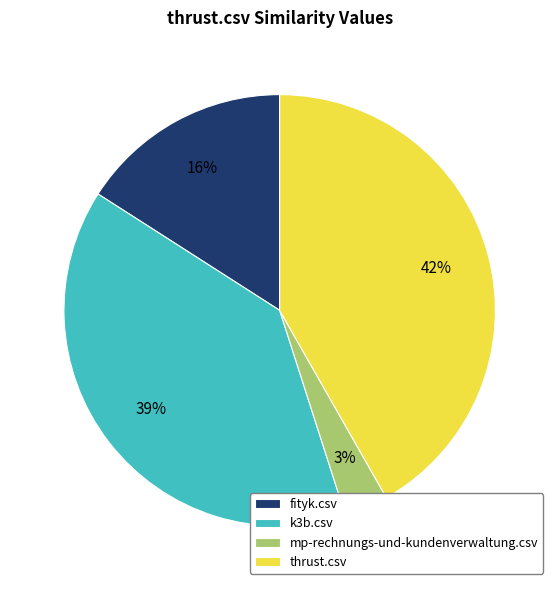

True or false: mp-rechnungs-und-kundenverwaltung.csv accounts for 3% of the total.

True